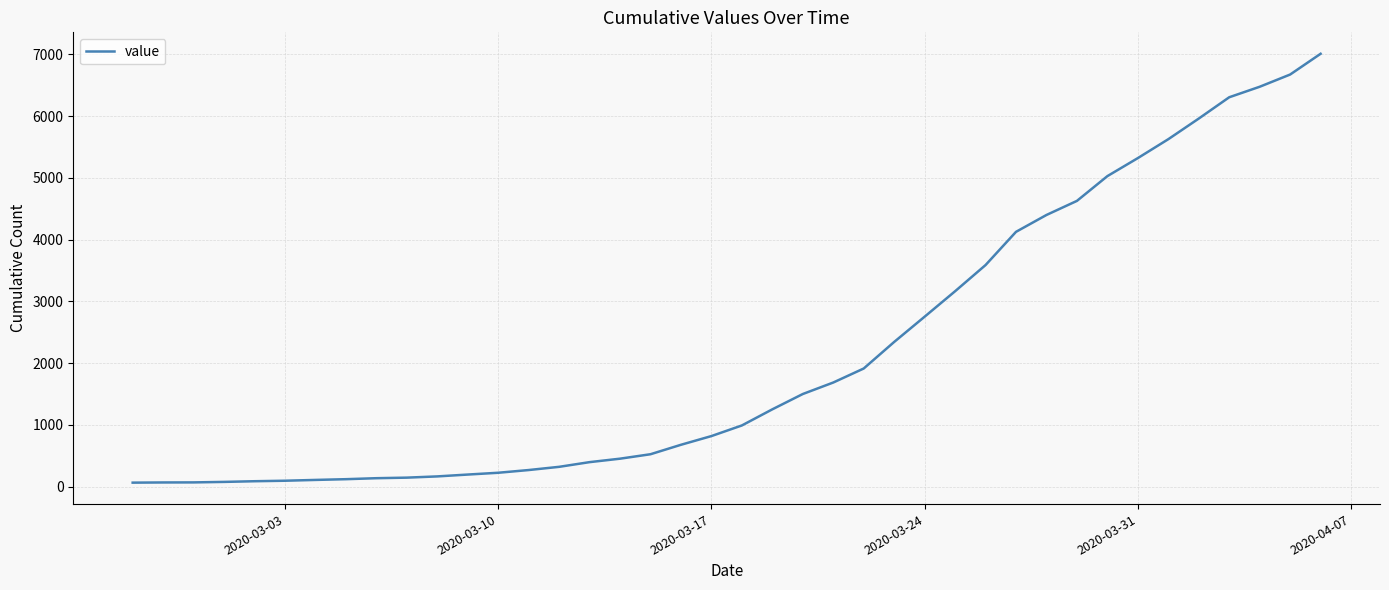

What is the greatest value displayed?

7010